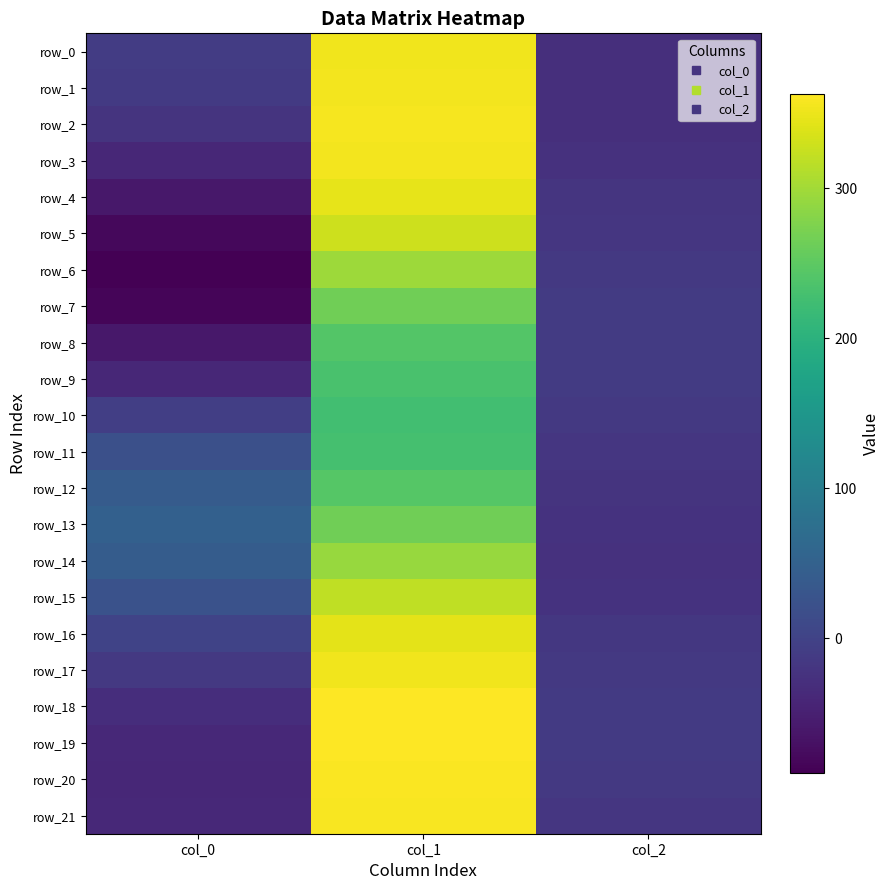

What is the difference between the maximum and minimum values in the row_10 series?

241.4